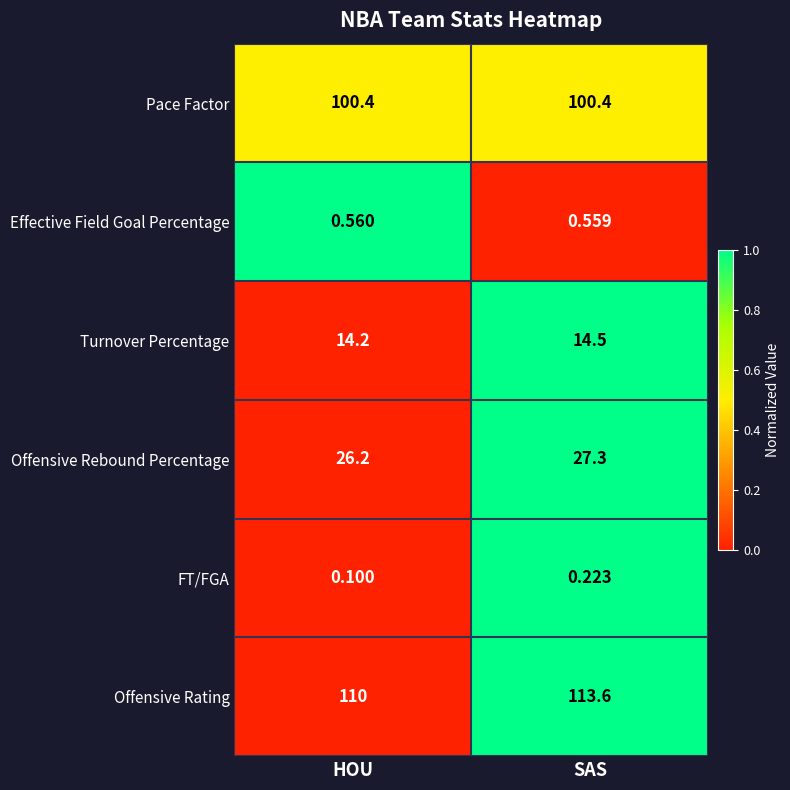

Rank the series at HOU from lowest to highest value.

FT/FGA, Effective Field Goal Percentage, Turnover Percentage, Offensive Rebound Percentage, Pace Factor, Offensive Rating